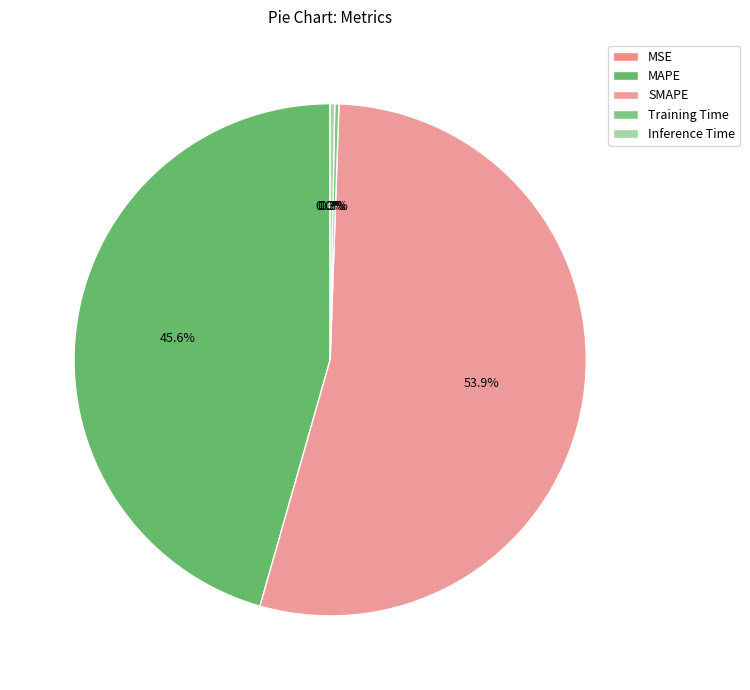

Which has a higher value, MSE or SMAPE?

SMAPE